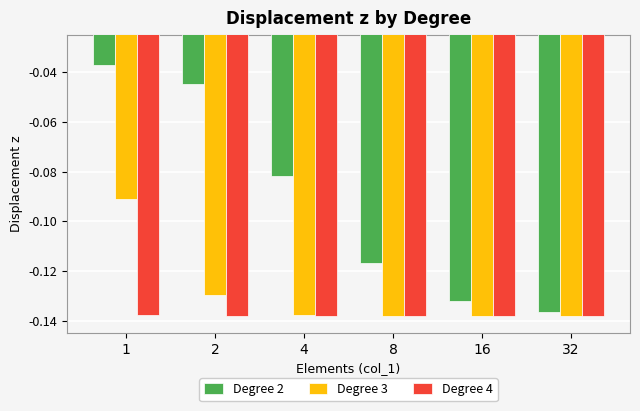

How many series are shown in this chart?

3